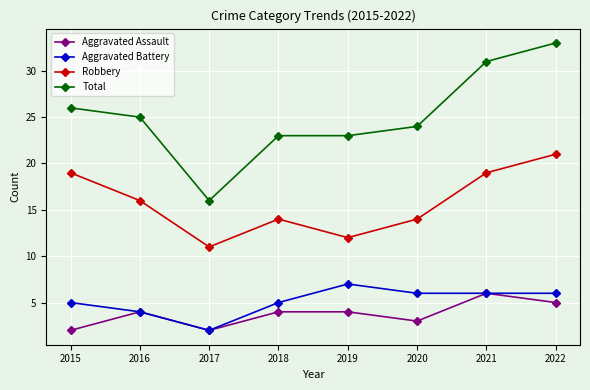

True or false: Aggravated Assault and Total cross at least once.

False